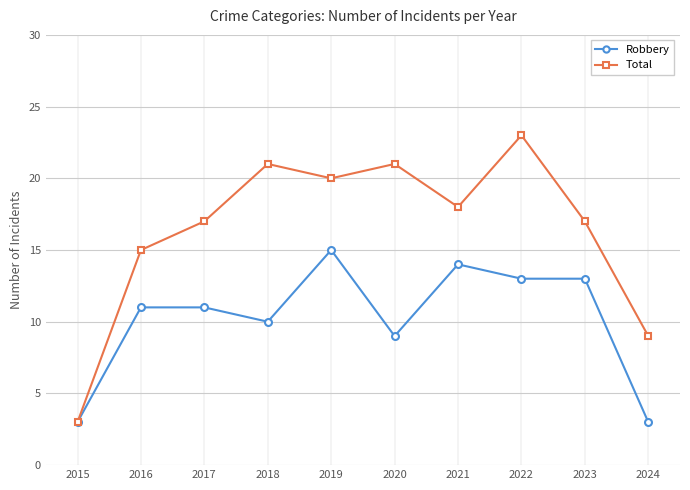

The value of Total at 2019 is 35. True or false?

False